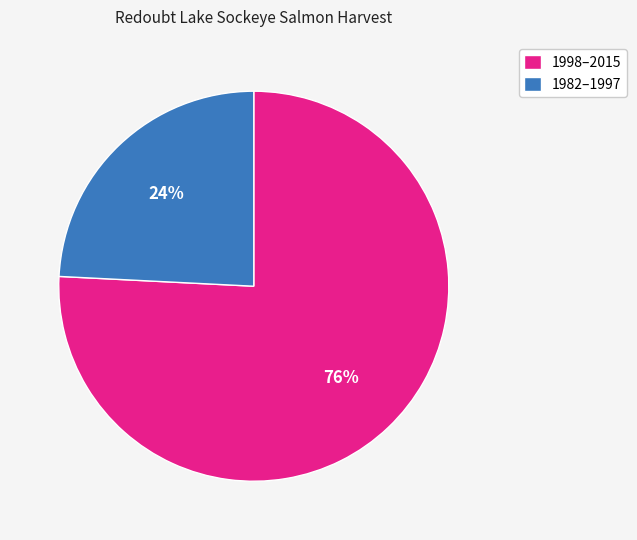

Which has a higher value, 1998–2015 or 1982–1997?

1998–2015